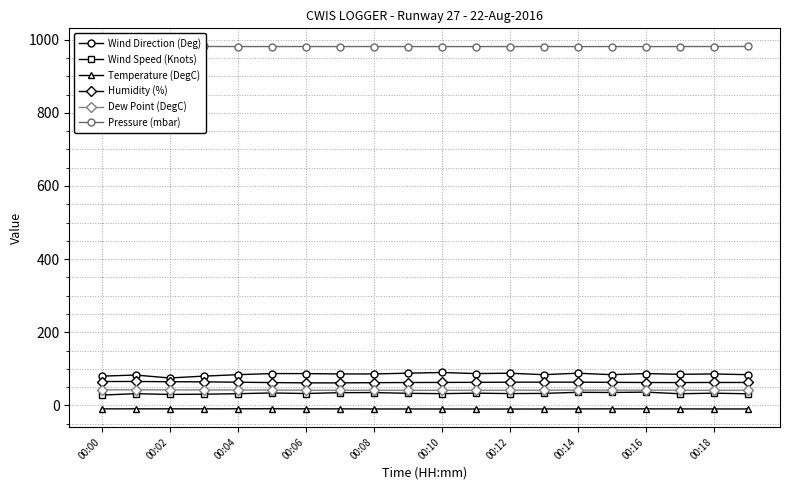

What is the sum of the Dew Point (DegC) values at 00:12 and 00:14?

83.3